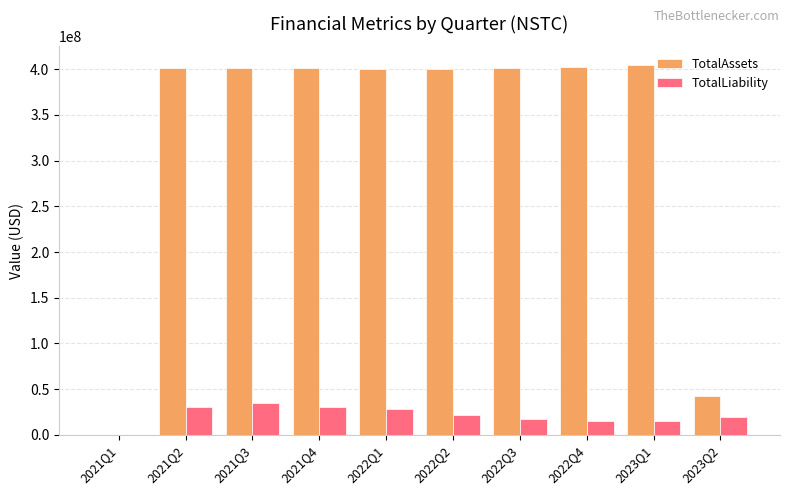

What is the greatest value displayed?

404807457